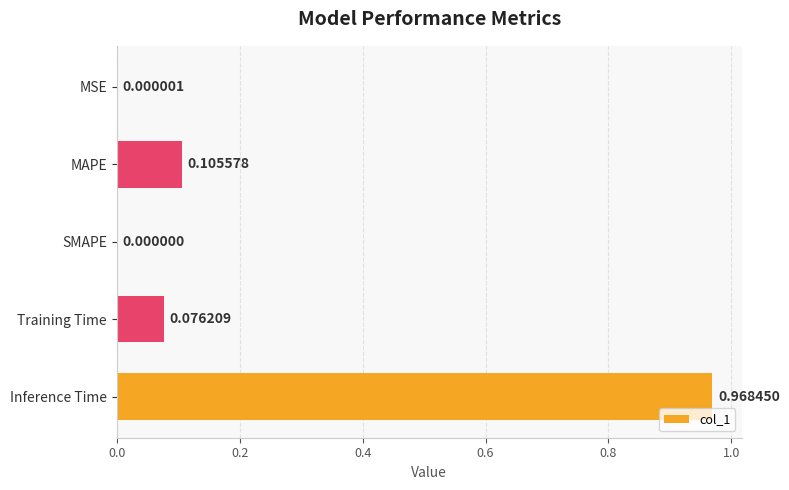

Are the bars horizontal?

Yes